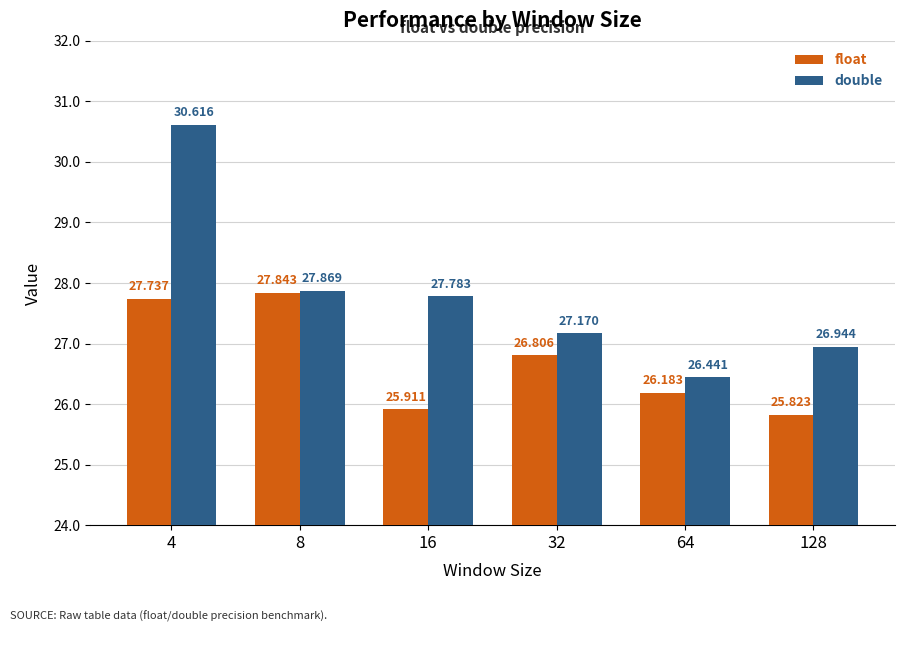

How many data points in double are less than 27?

2